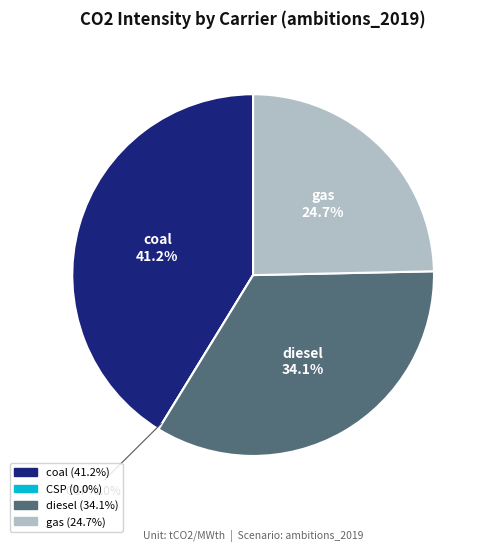

Between CSP and coal, which is larger?

coal